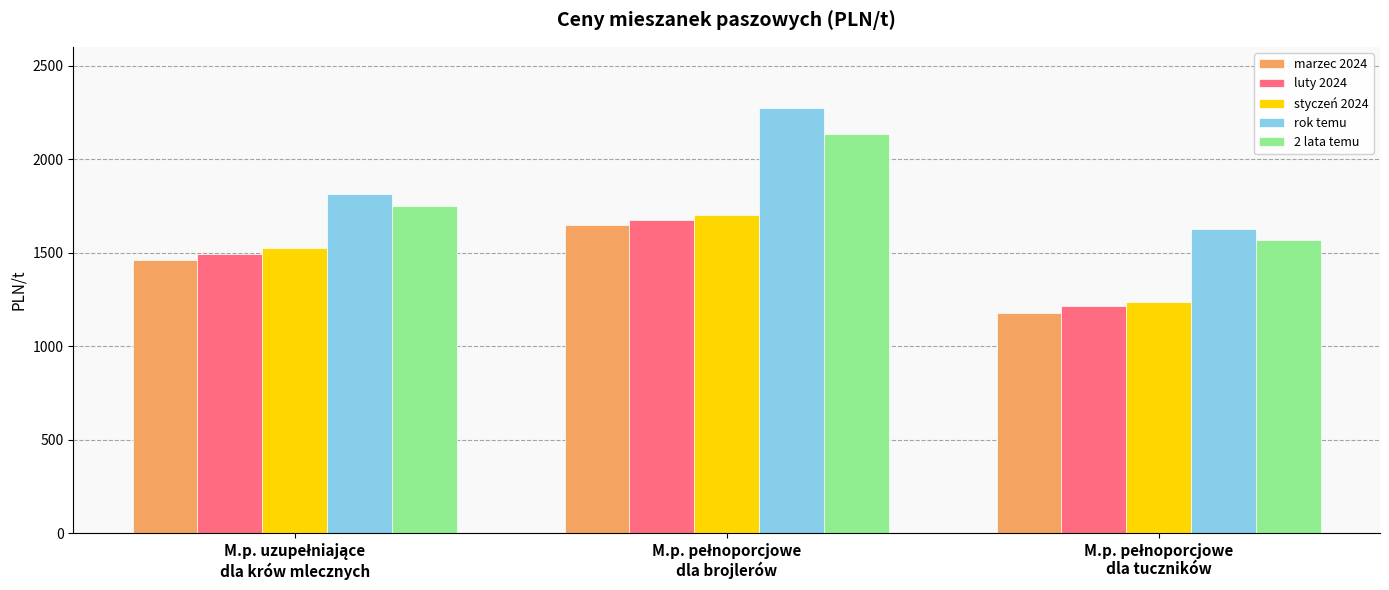

Which series has the widest spread of values?

rok temu